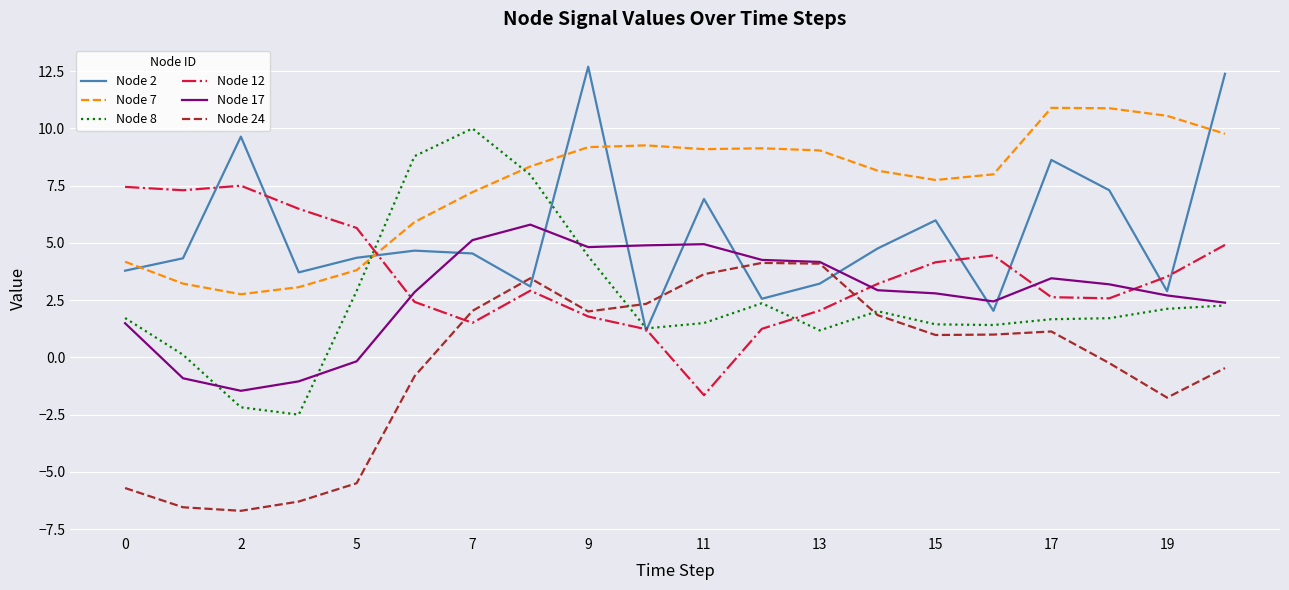

True or false: Node 2 and Node 24 cross at least once.

True